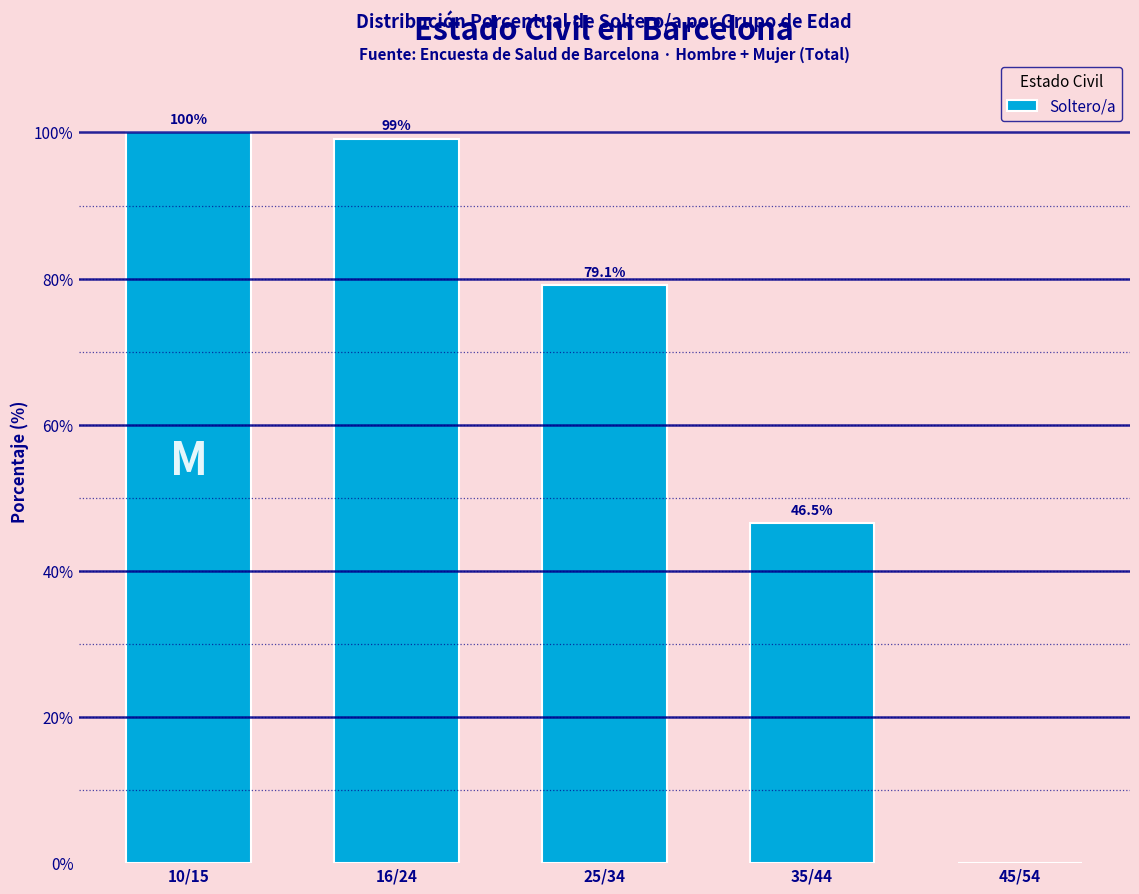

Reading left to right, what are all the values shown in this chart?

10/15=100.0	16/24=99.1	25/34=79.1	35/44=46.5	45/54=0.0